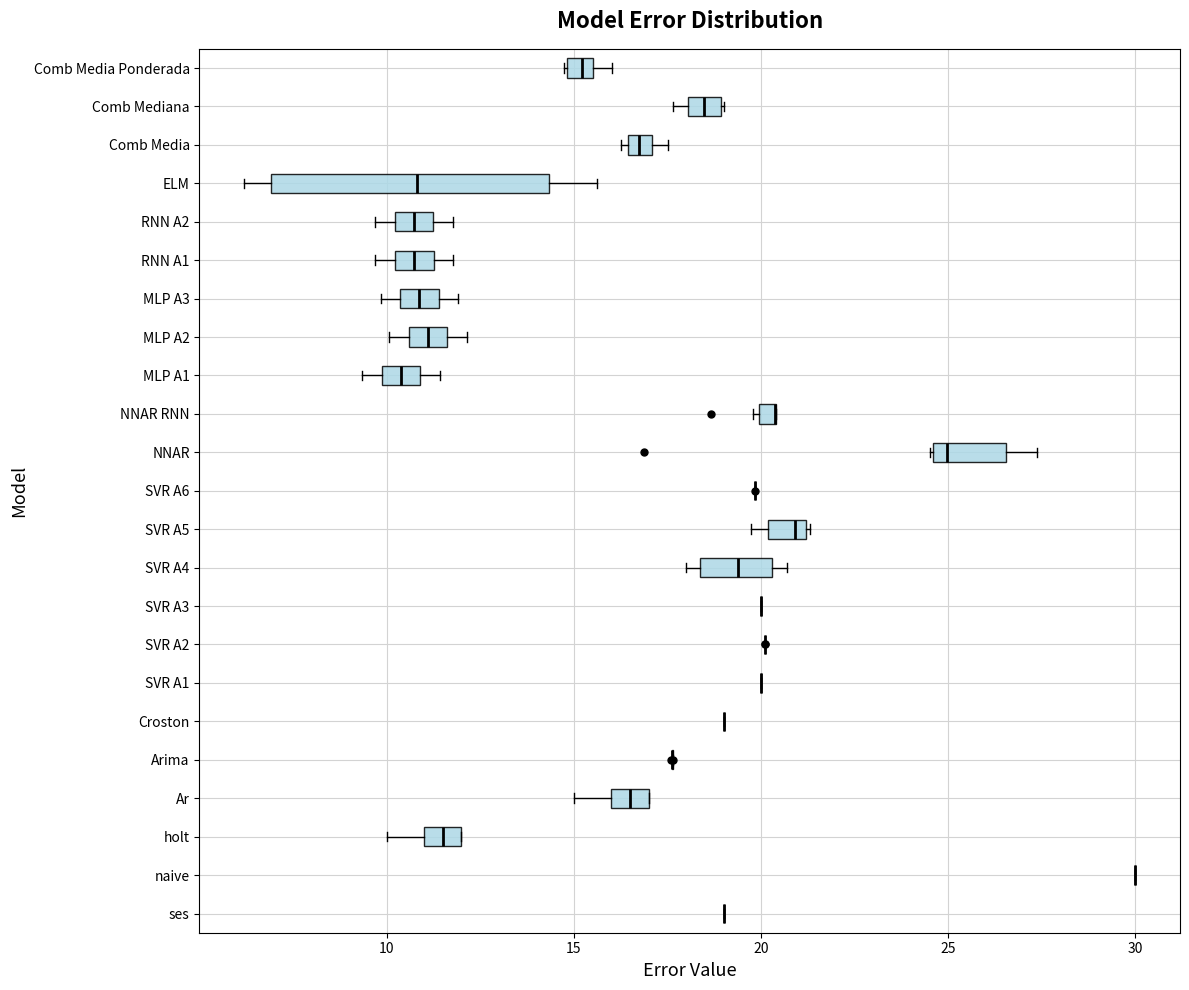

Which box is the widest, from its left edge to its right edge?

ELM